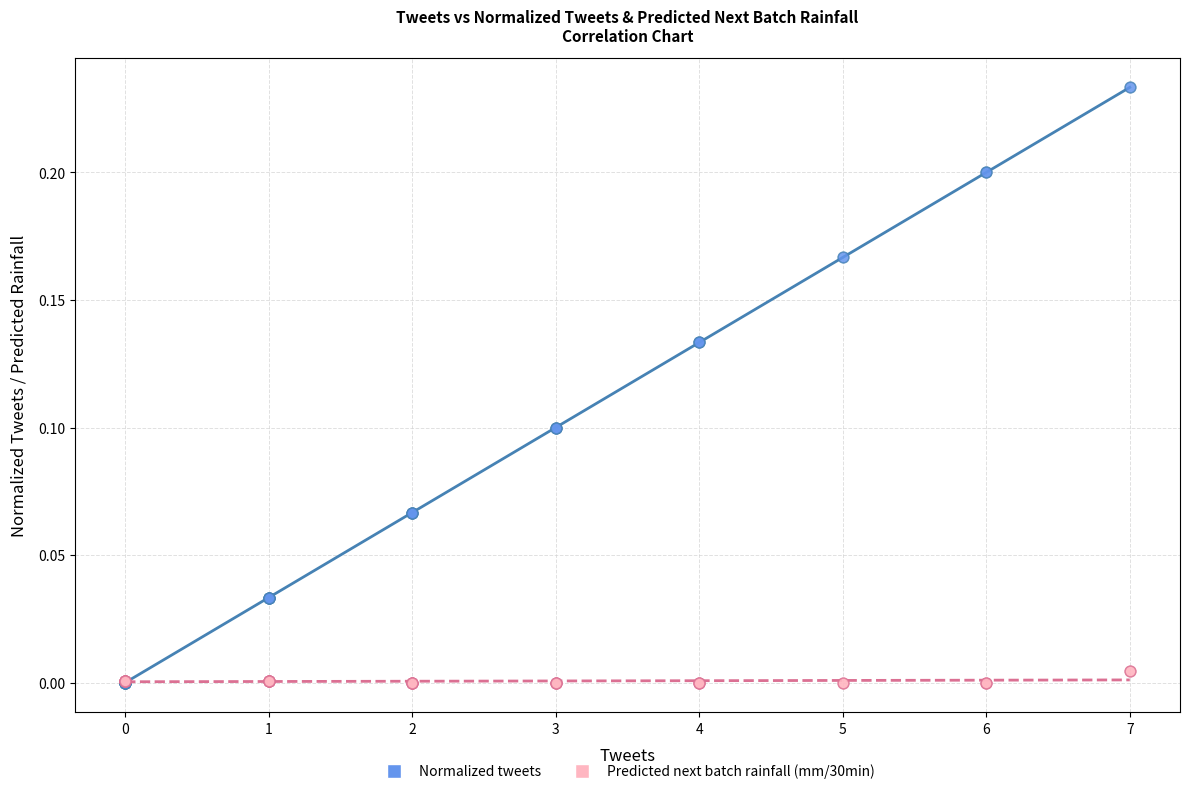

What are all the series names shown in the legend?

Normalized tweets, Predicted next batch rainfall (mm/30min)